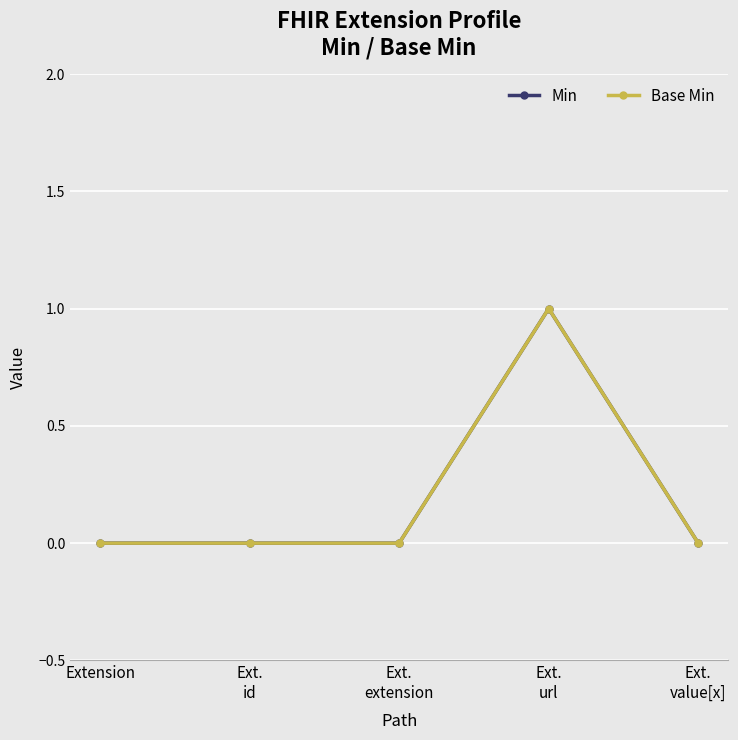

Does the chart have visible grid lines?

Yes